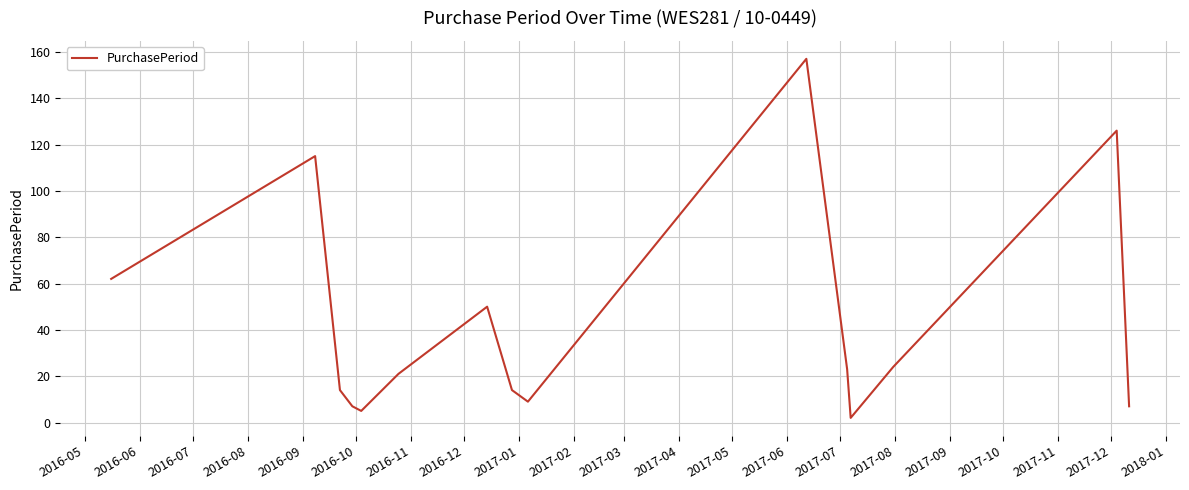

What is the greatest value displayed?

157